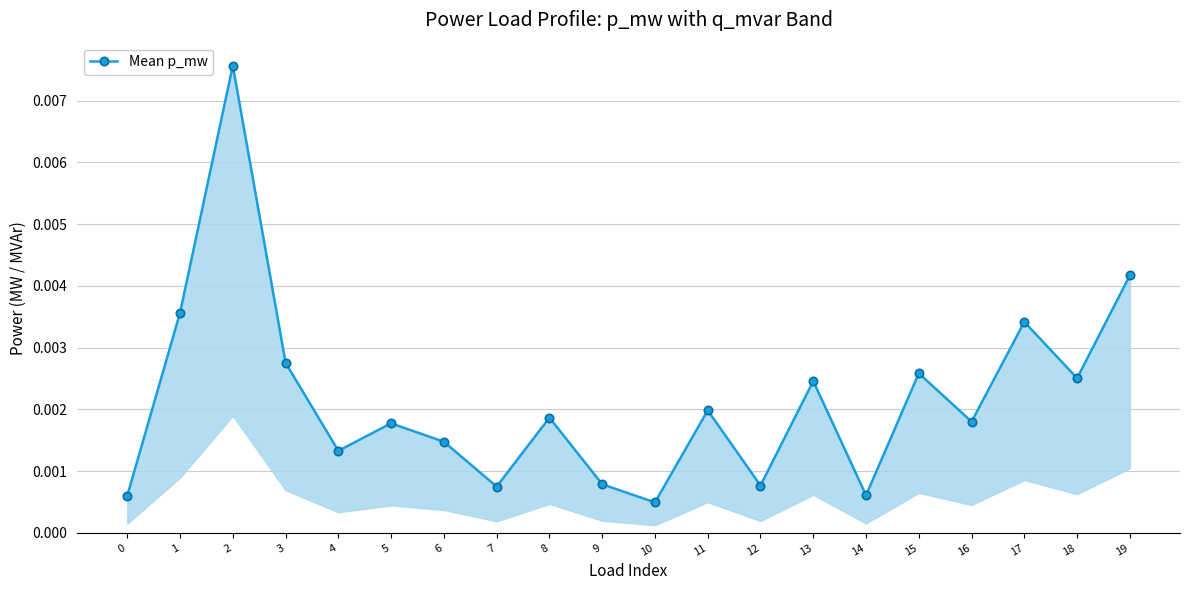

Count the number of data series in this chart.

1